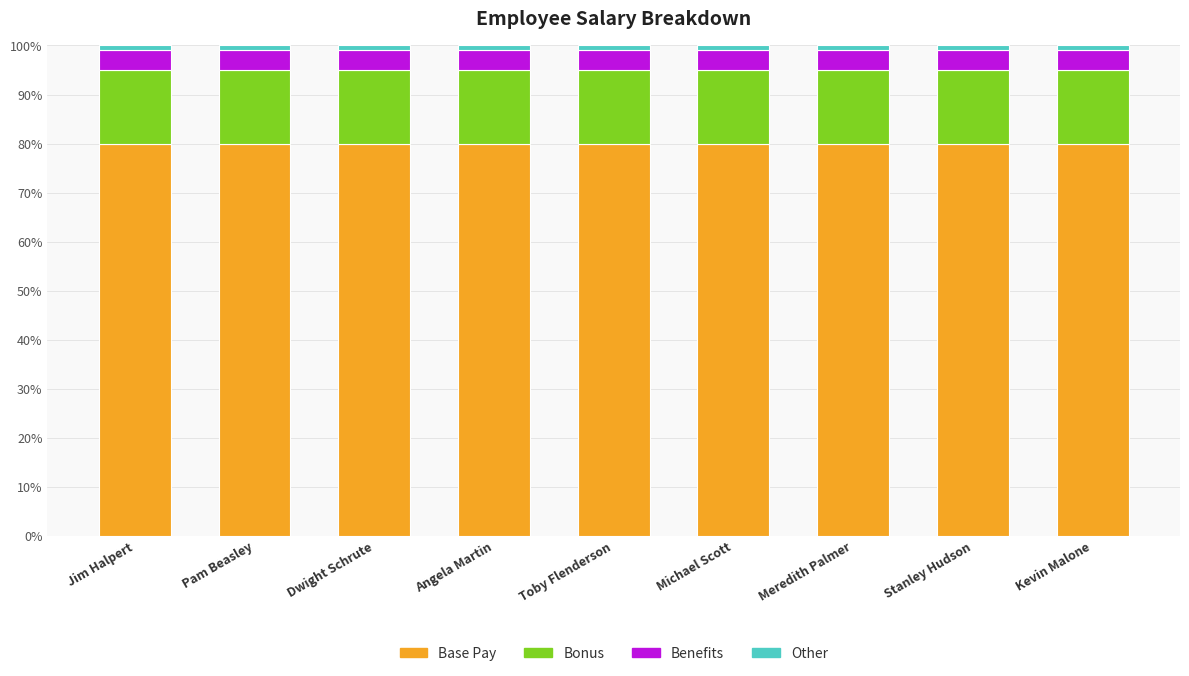

What is the highest value of the Base Pay series?

80